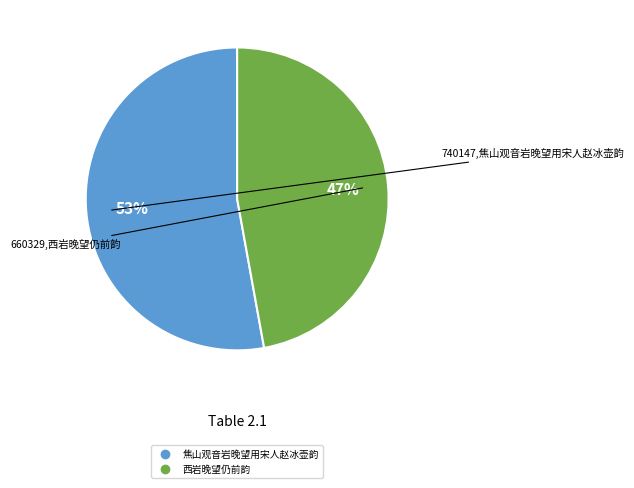

Is it true that 西岩晚望仍前韵 is 47% of the pie?

True